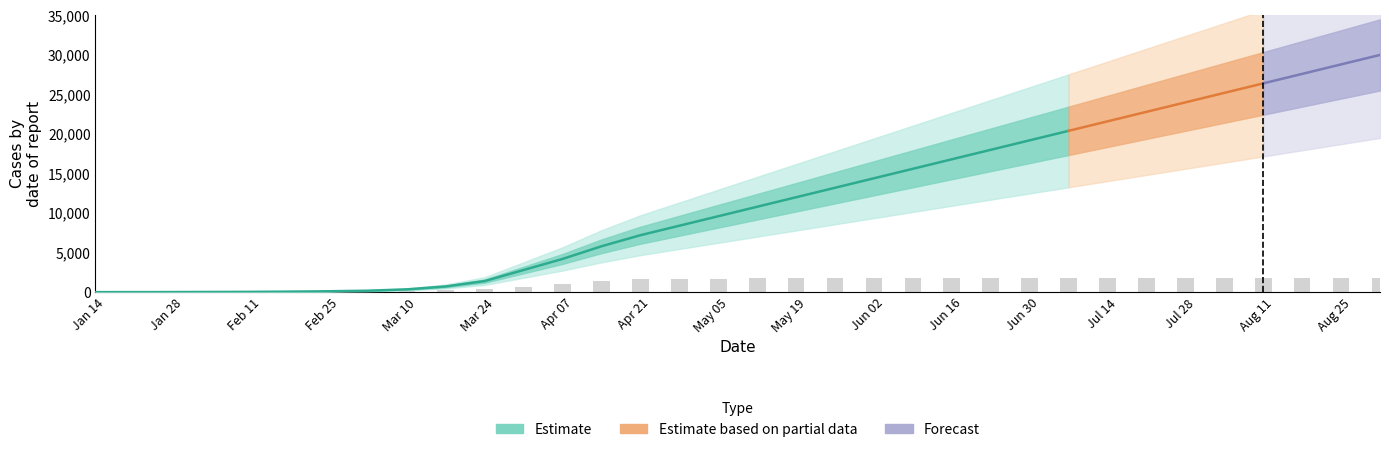

Is it true that Hospitalized equals 3213 at 34?

False